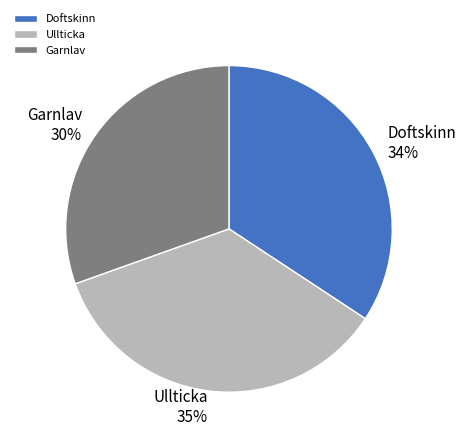

How many segments does this pie chart have?

3